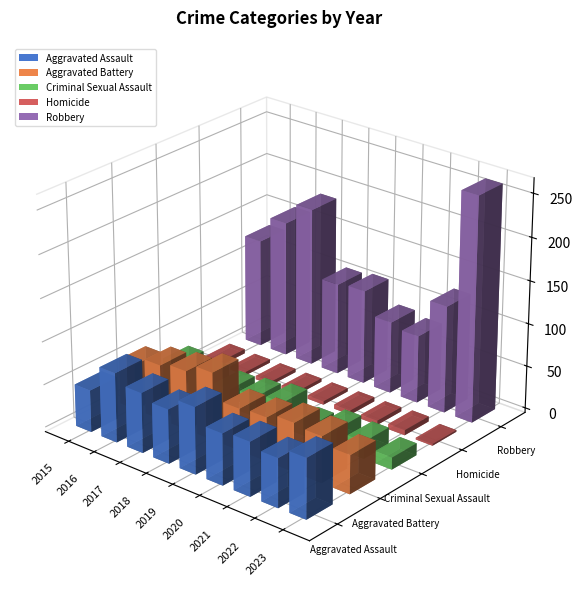

Which series changed the most between 2016 and 2018?

Robbery